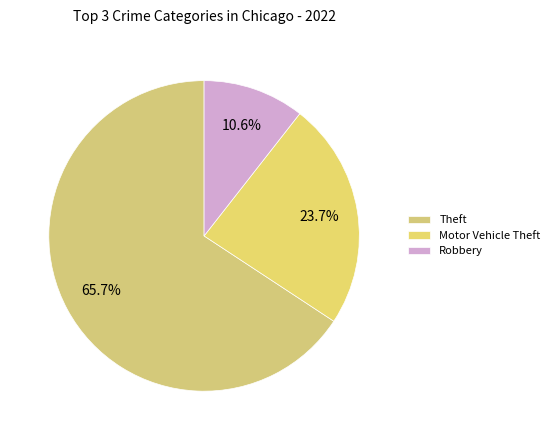

How many slices are in this pie chart?

3